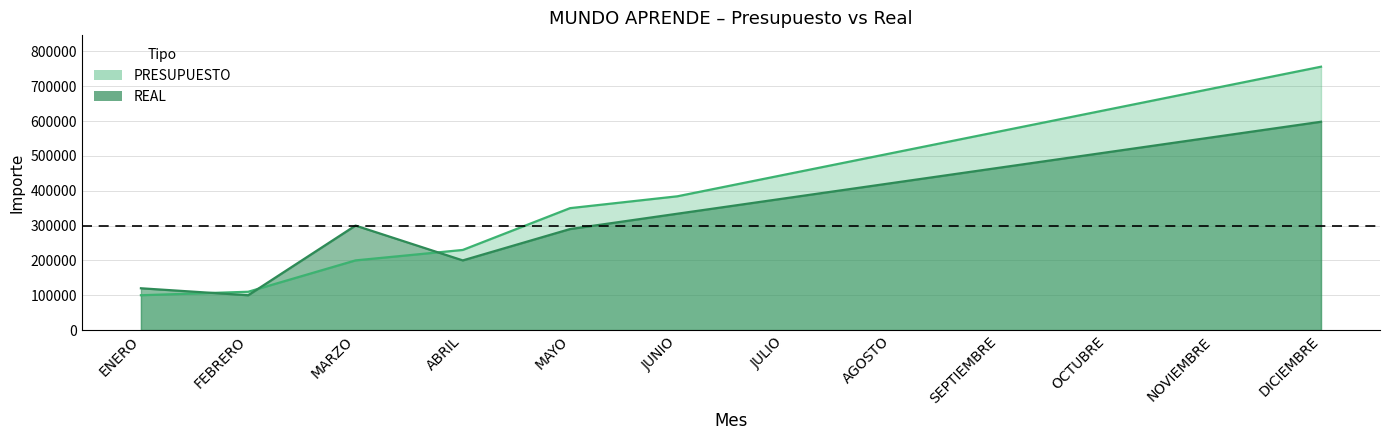

How many lines are shown in the chart?

2